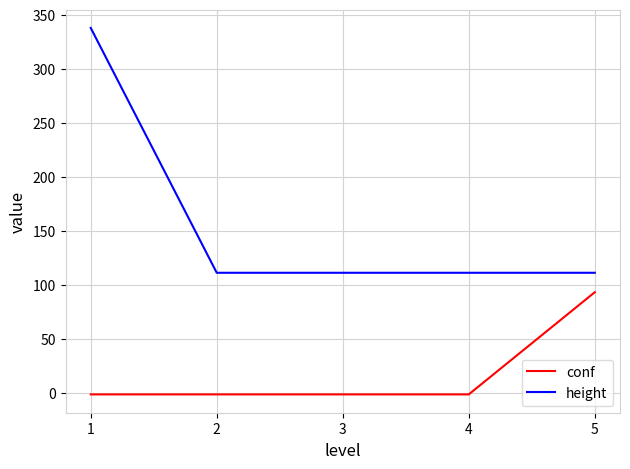

Rank the series by their average value, from highest to lowest.

height, conf